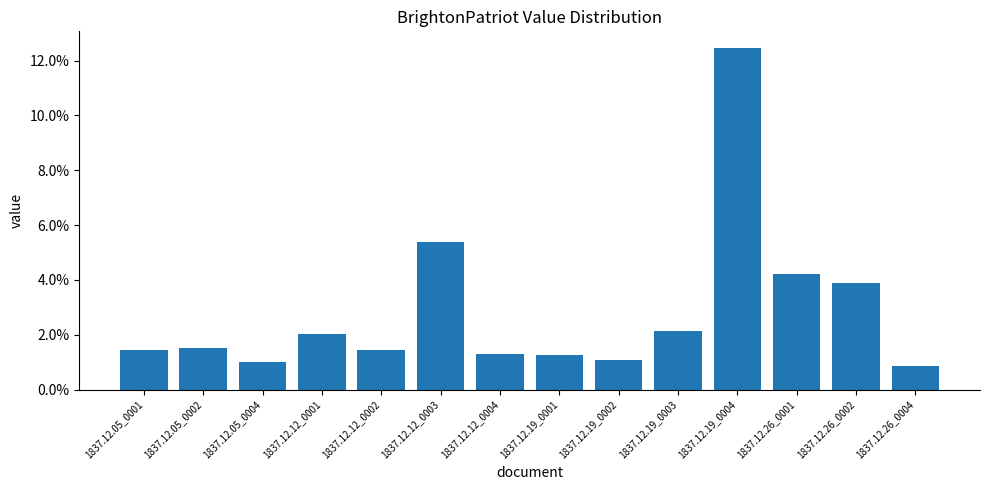

Reading right to left, transcribe all the data shown in this chart.

1837.12.26_0004=0.0	1837.12.26_0002=0.0	1837.12.26_0001=0.0	1837.12.19_0004=0.1	1837.12.19_0003=0.0	1837.12.19_0002=0.0	1837.12.19_0001=0.0	1837.12.12_0004=0.0	1837.12.12_0003=0.1	1837.12.12_0002=0.0	1837.12.12_0001=0.0	1837.12.05_0004=0.0	1837.12.05_0002=0.0	1837.12.05_0001=0.0